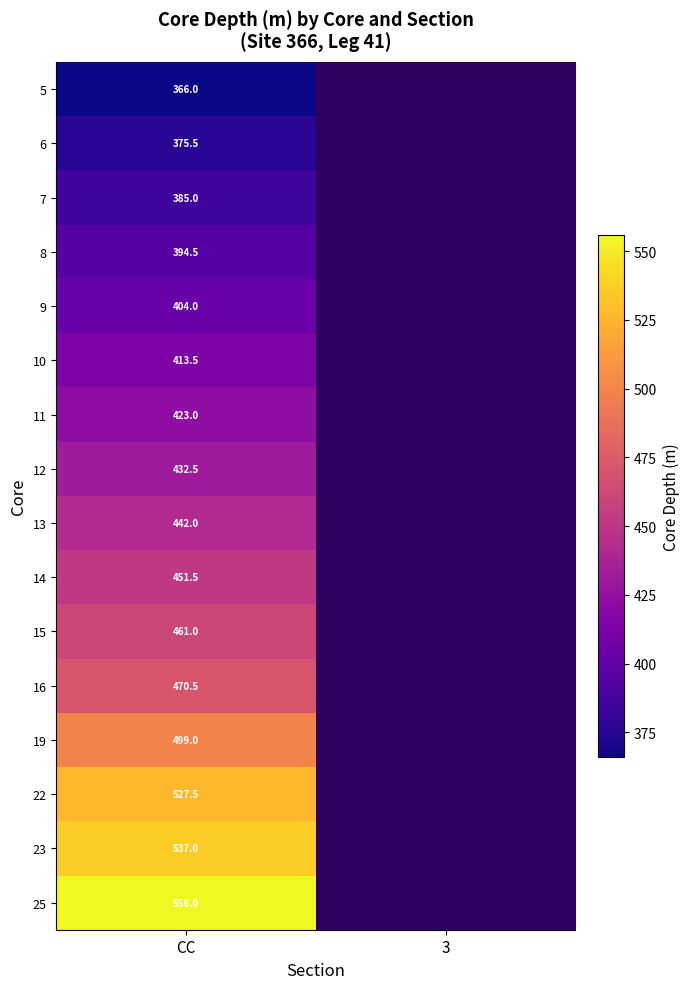

Rank the series at CC from lowest to highest value.

5, 6, 7, 8, 9, 10, 11, 12, 13, 14, 15, 16, 19, 22, 23, 25